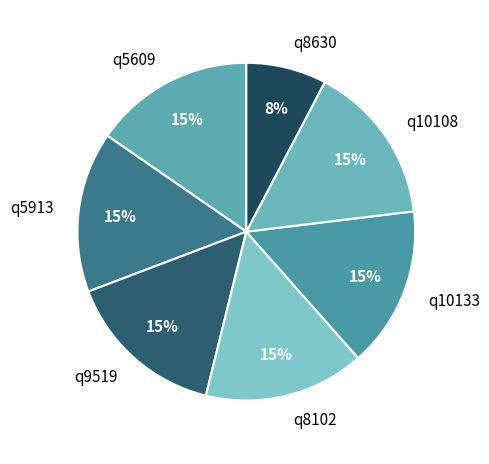

To the nearest percent, what is the combined percentage of q8630 and q10133?

23%